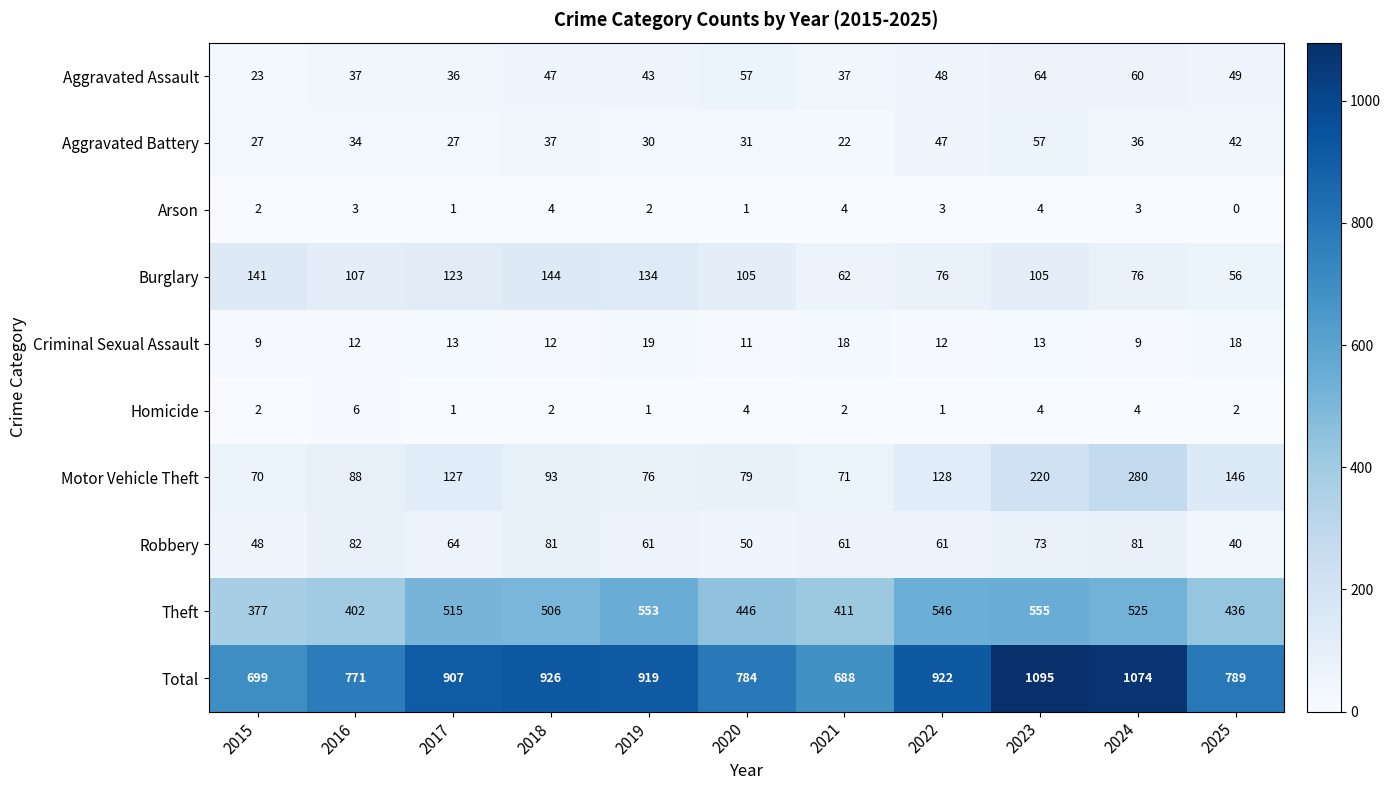

Between 2016 and 2023, which series saw the biggest shift?

Total